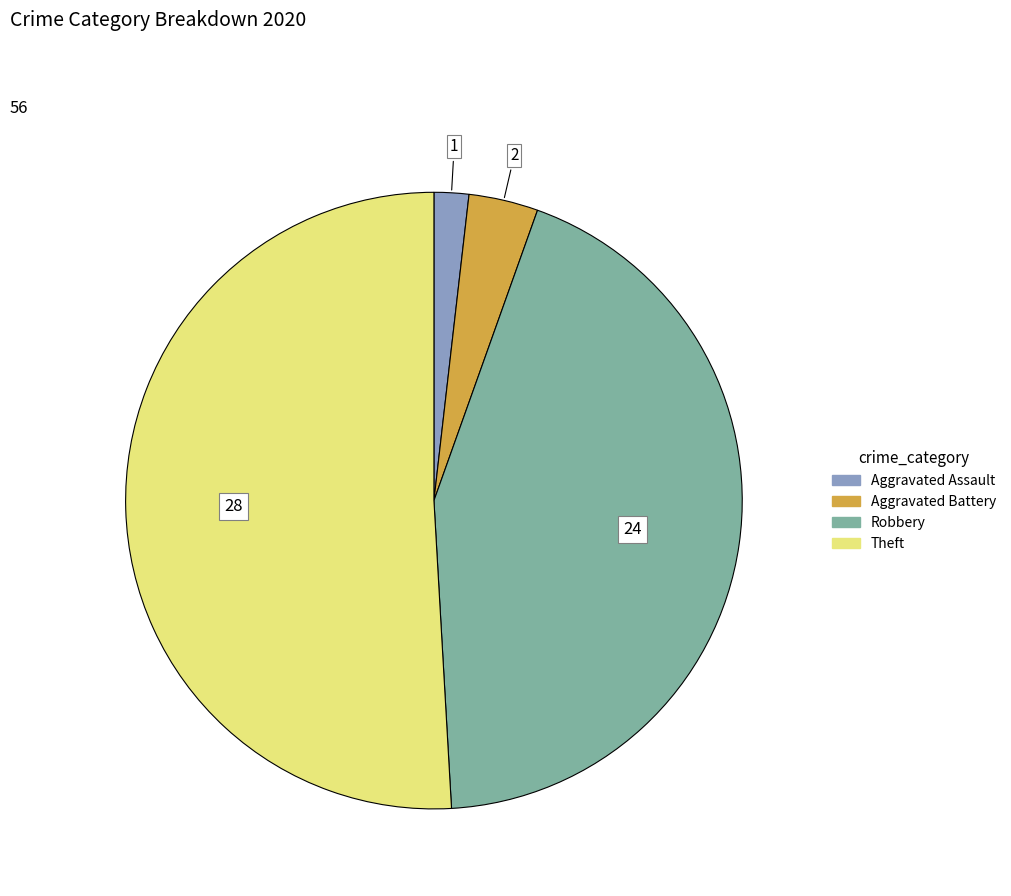

Is Theft the majority of the pie?

Yes